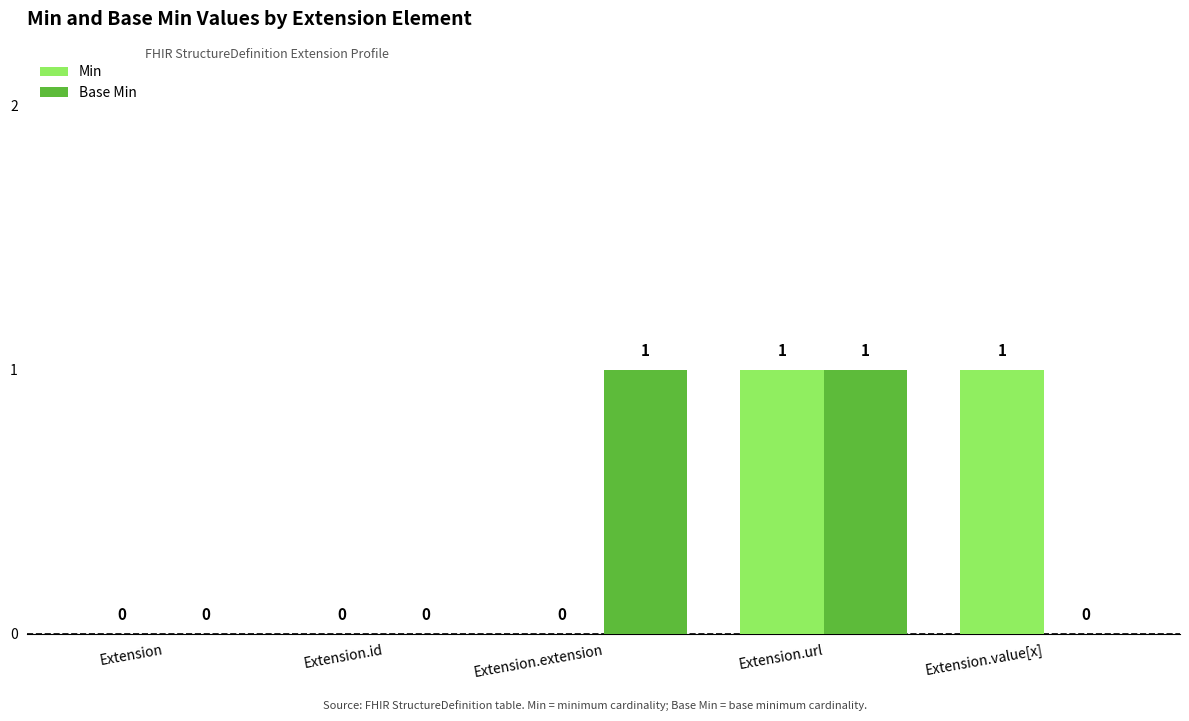

Which series changed the most between Extension.extension and Extension.url?

Min